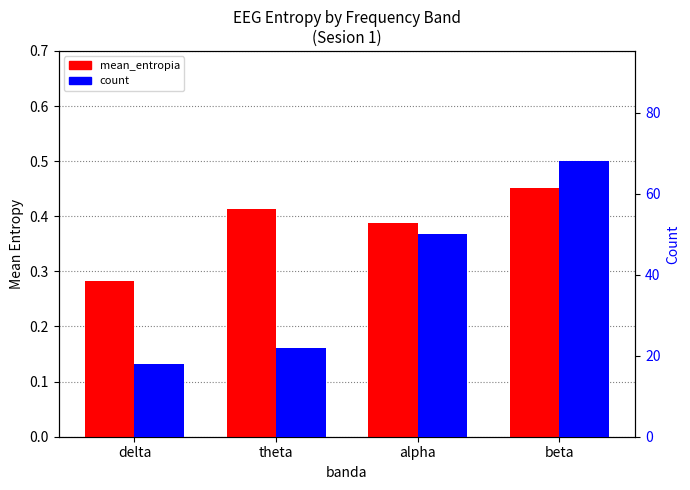

What is the smallest value displayed?

0.3